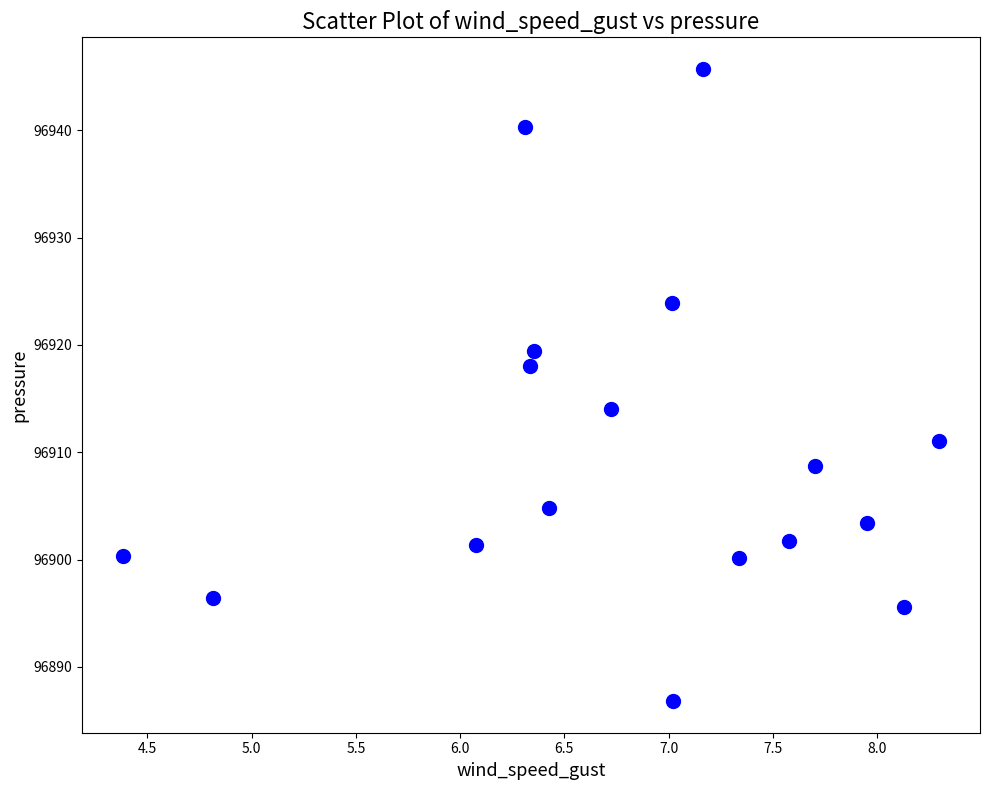

What is the range of Y values (max minus min)?

58.9